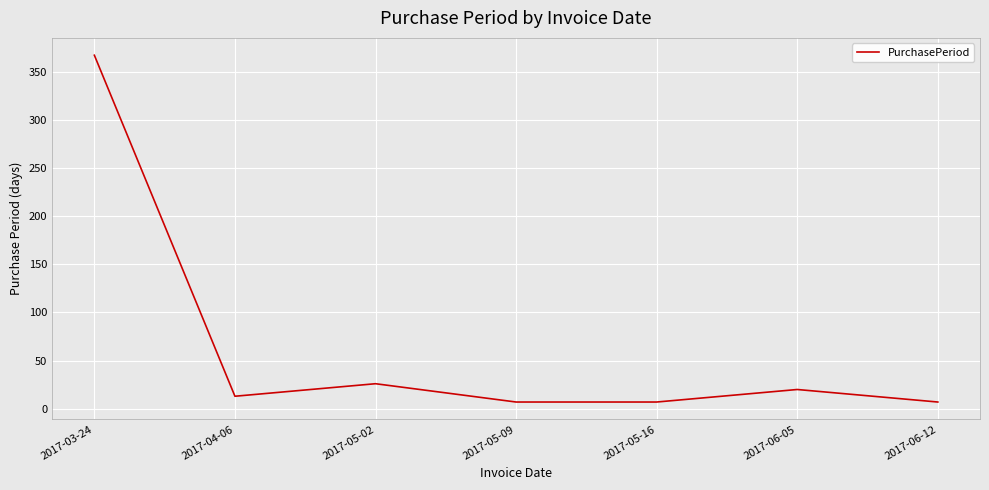

At which category does the chart reach its peak across all series?

2017-03-24